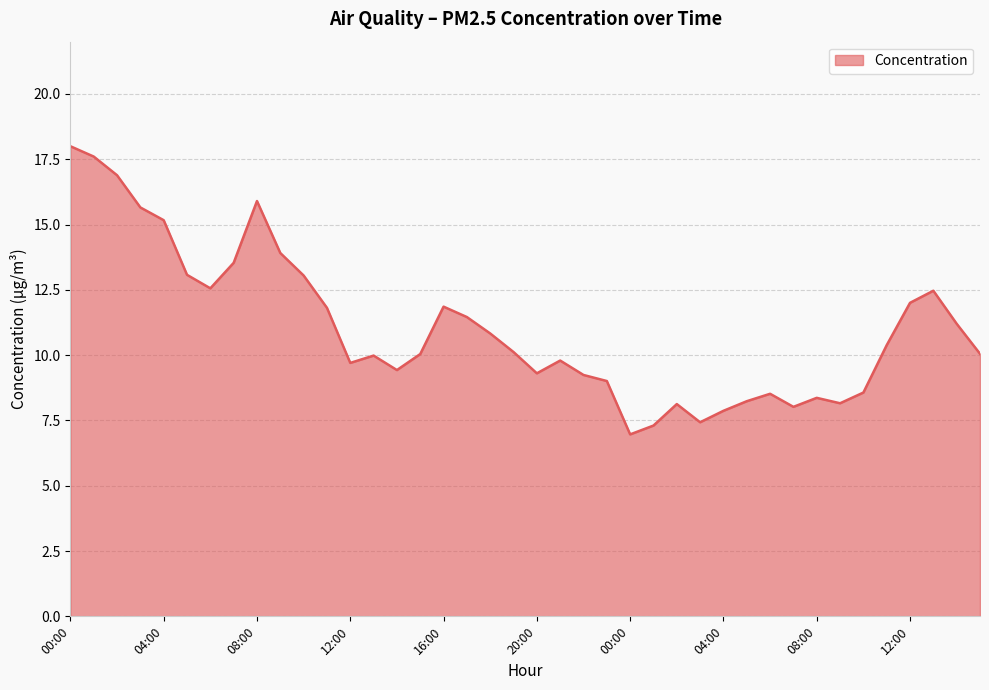

How many series are shown in this chart?

1